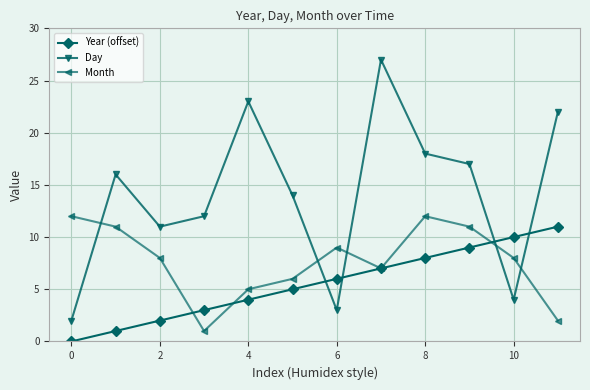

Rank the series by their average value, from lowest to highest.

Year (offset), Month, Day